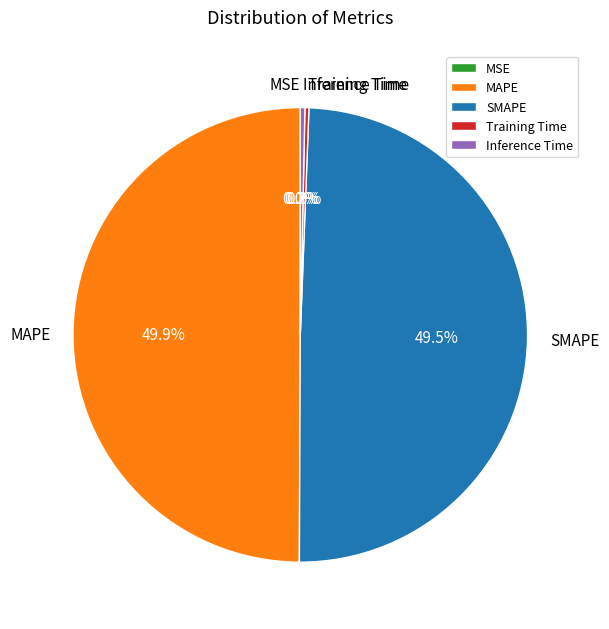

Between SMAPE and Inference Time, which is larger?

SMAPE